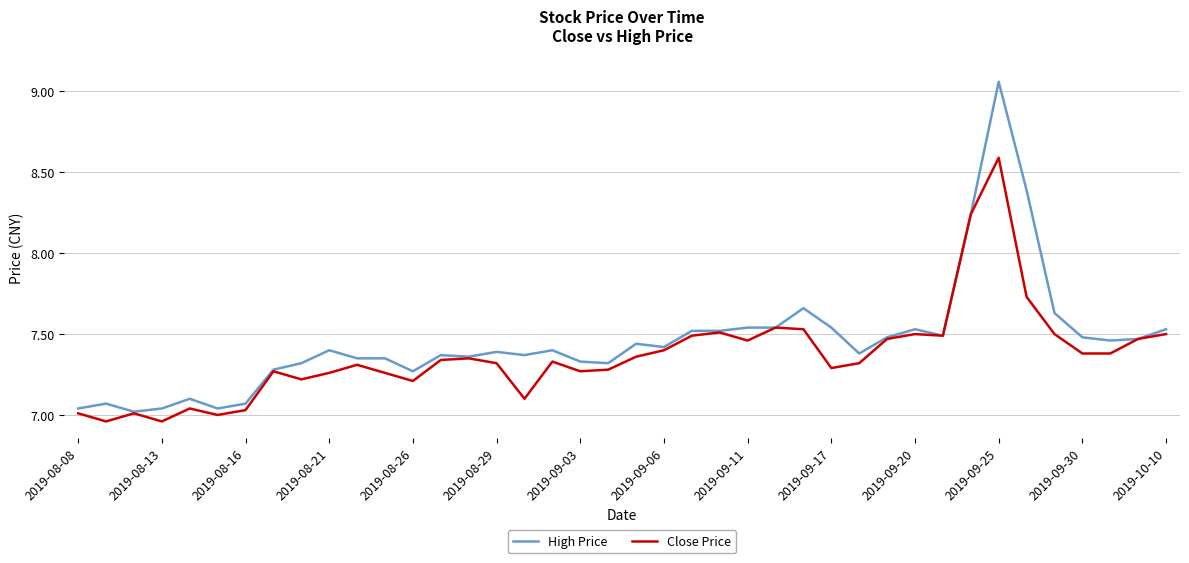

Rank the series by their maximum value, from lowest to highest.

Close Price, High Price